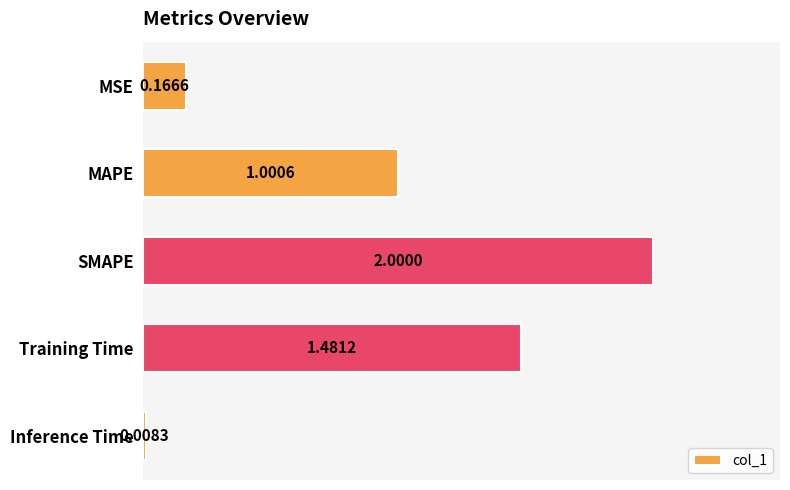

Where is the data nearest to the value 1?

MAPE